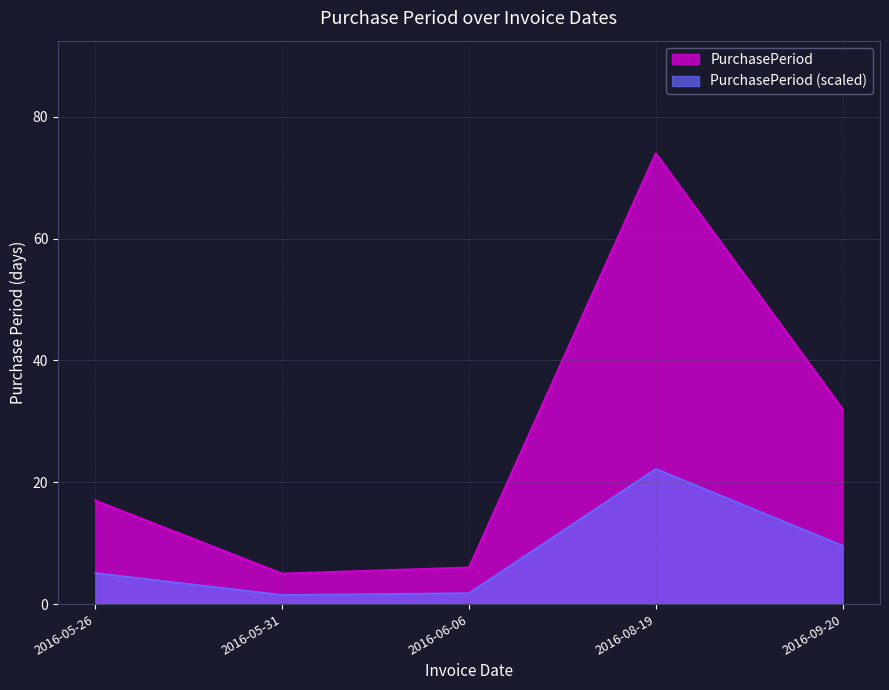

Where is PurchasePeriod (scaled) nearest to the value 11?

2016-09-20